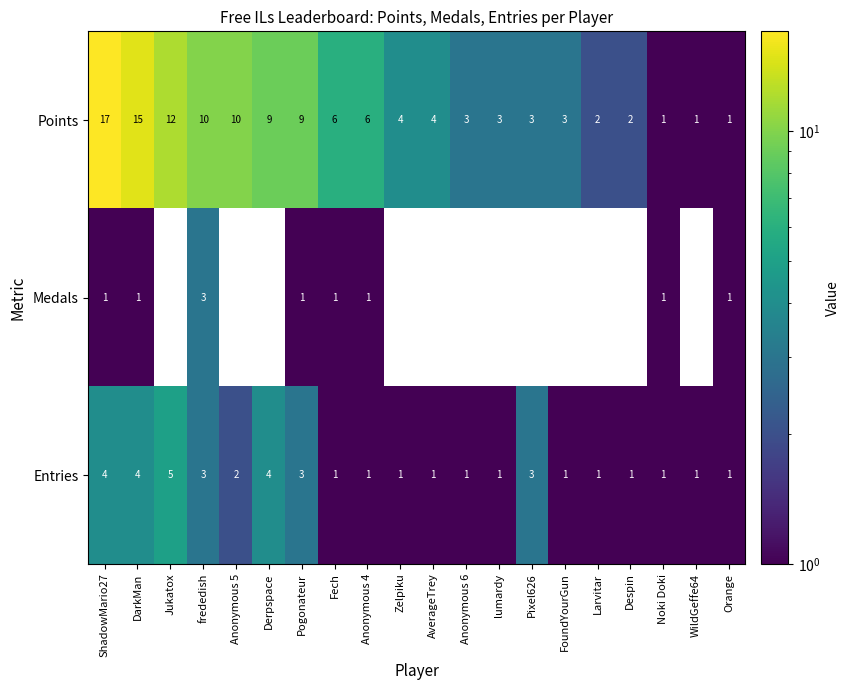

Which label corresponds to the largest value in the chart?

ShadowMario27